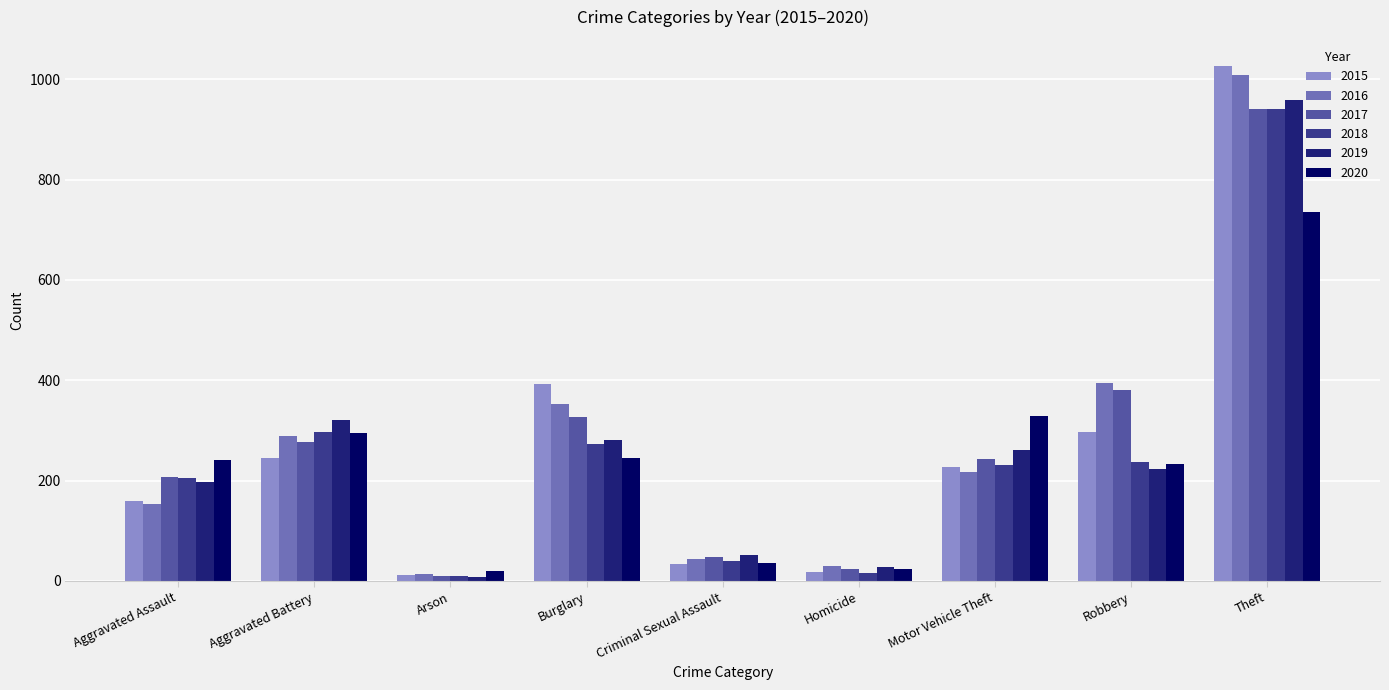

What is the average value of the 2015 series?

268